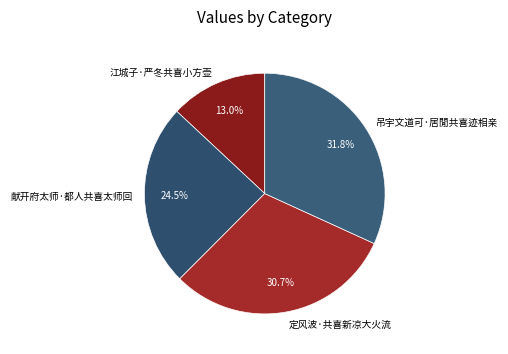

To the nearest percent, what portion does 江城子·严冬共喜小方壶 represent?

13%